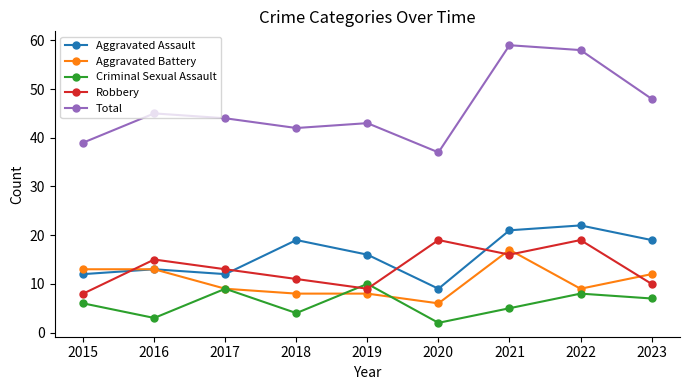

Is the value of Robbery at 2022 greater than the value of Total at 2017?

No